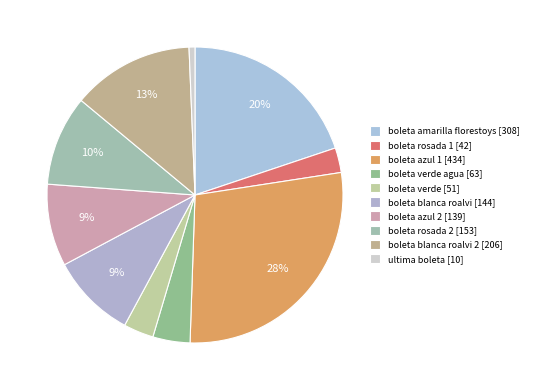

Count the number of slices in the pie.

10